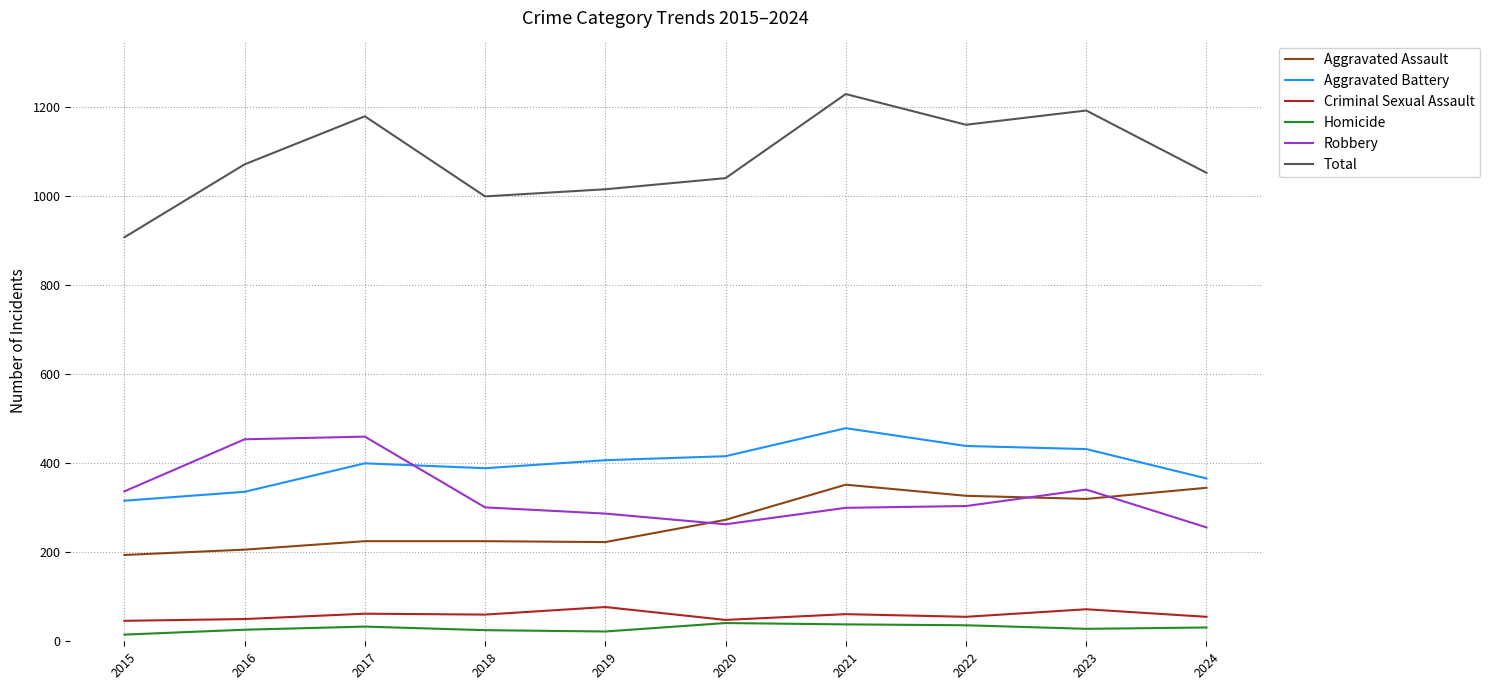

What is the maximum value shown in the chart?

1230